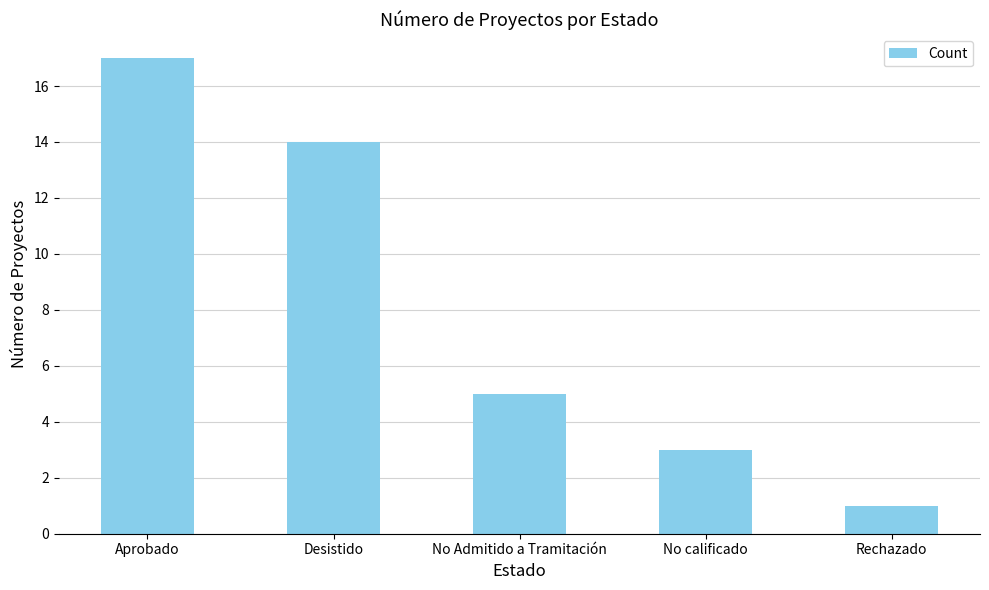

What is the minimum value shown in the chart?

1